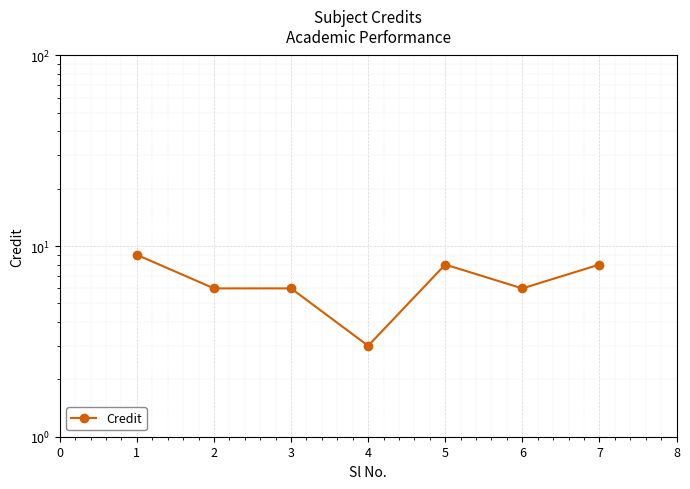

Count the number of categories in the chart.

7